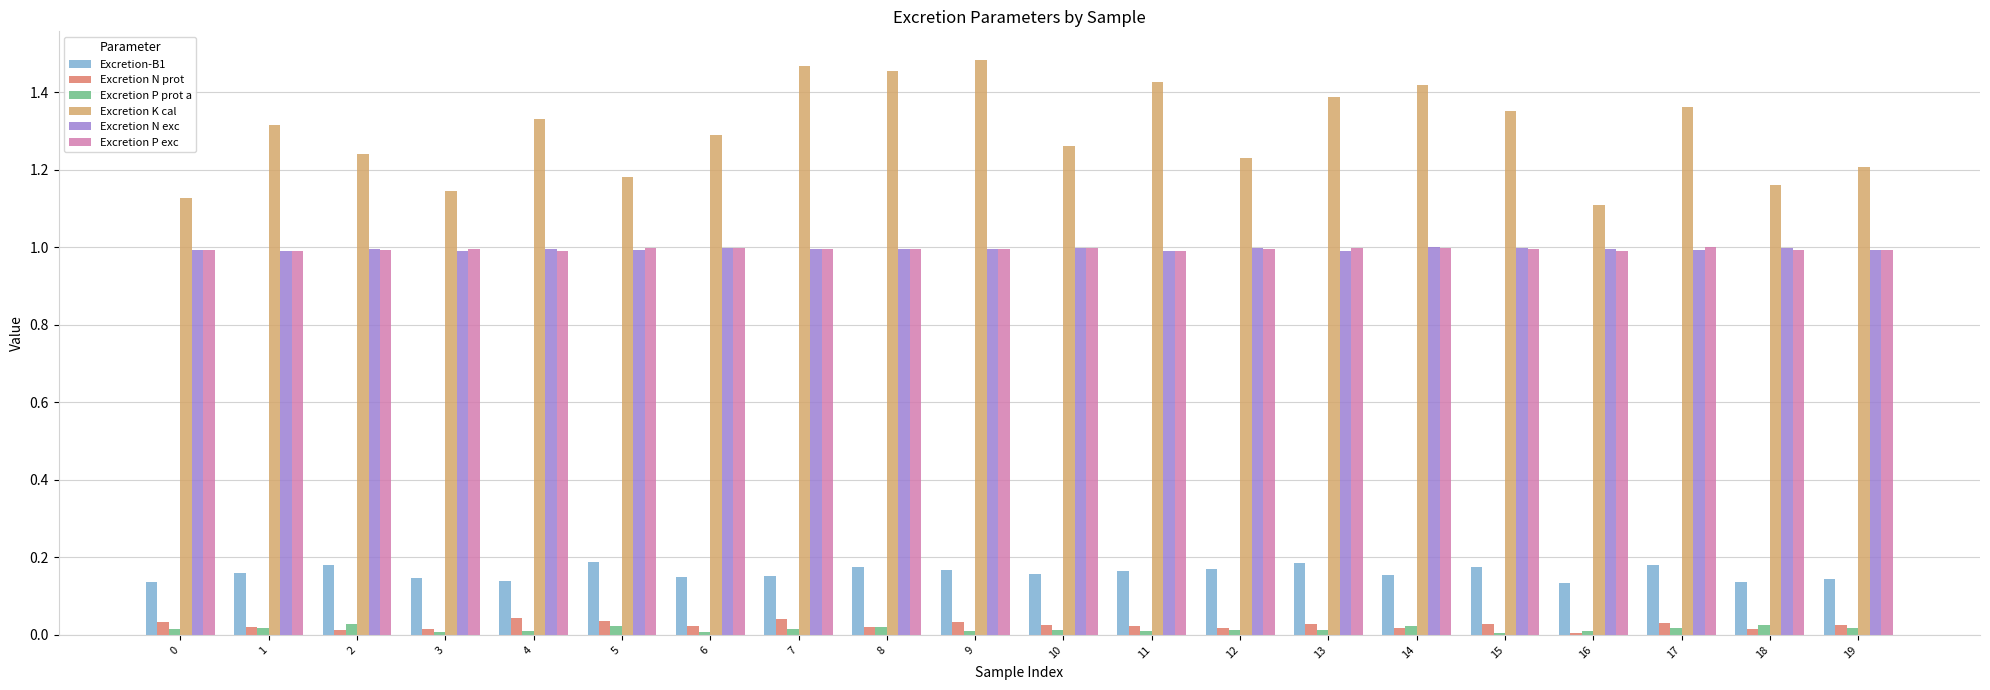

At which label is Excretion K cal closest to 1?

16